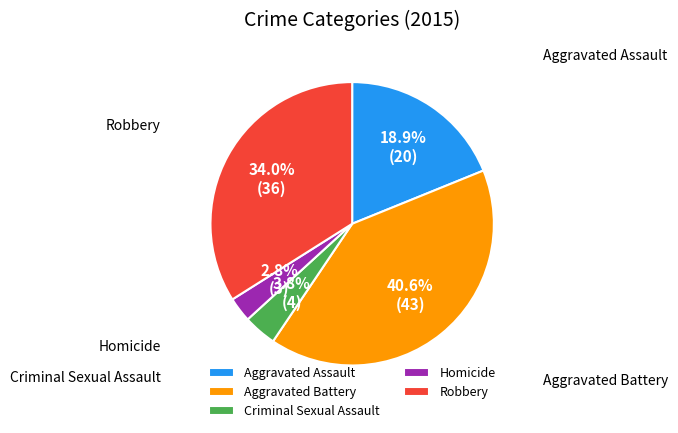

Which category has the smallest portion of the pie?

Homicide